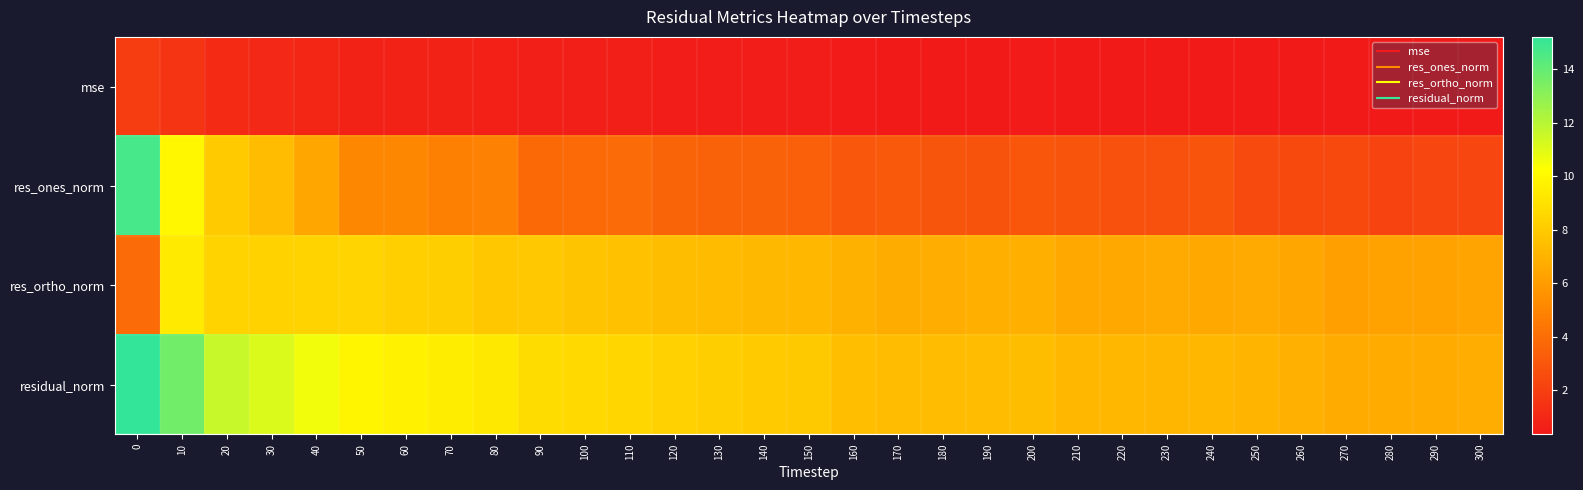

At which category does the chart reach its minimum across all series?

270